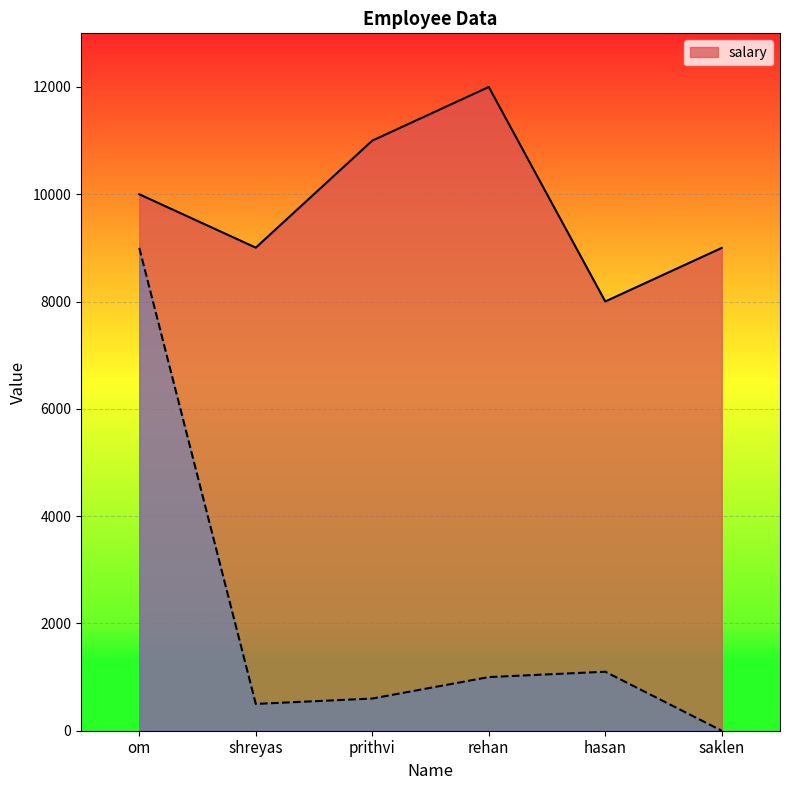

Which series has the largest total across all categories?

salary